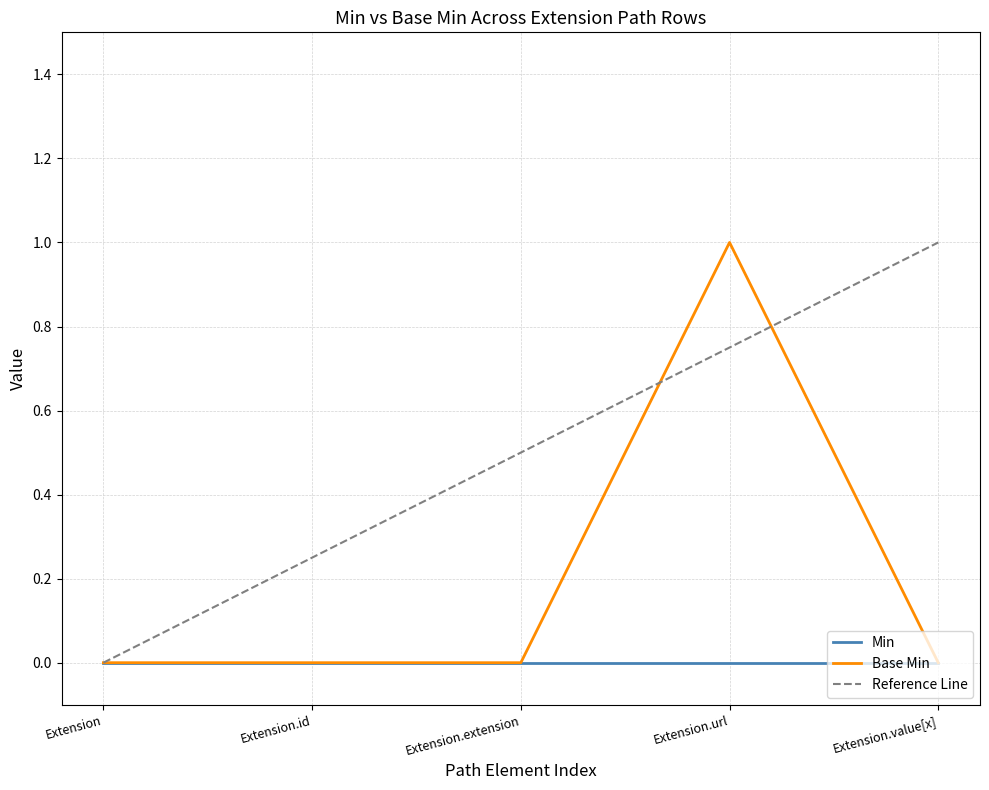

What is the change in value from Extension.url to Extension.value[x]?

-1